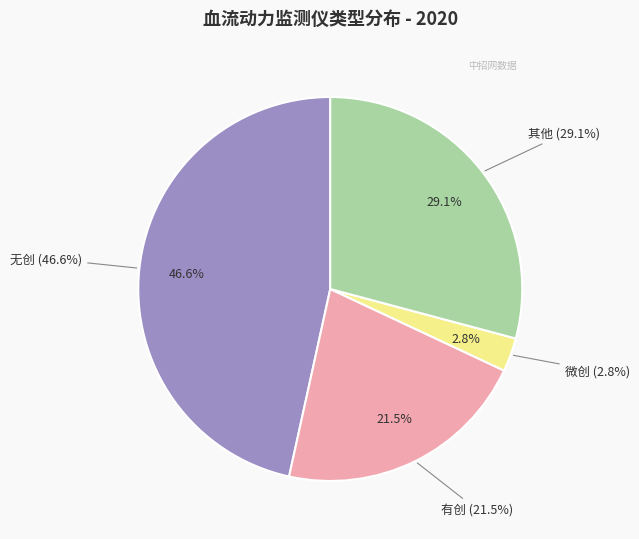

Does 其他 represent more than half of the total?

No